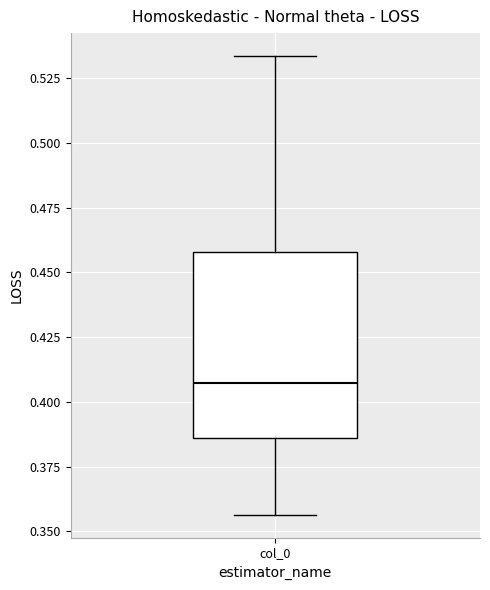

Read this box plot against the y-axis: the position of the median line, the range covered by the box, and the ends of both whiskers. The values are not printed on the chart, so give them approximately, as read against the axis.

median 0.405, box 0.385 to 0.460, whiskers 0.355 to 0.535